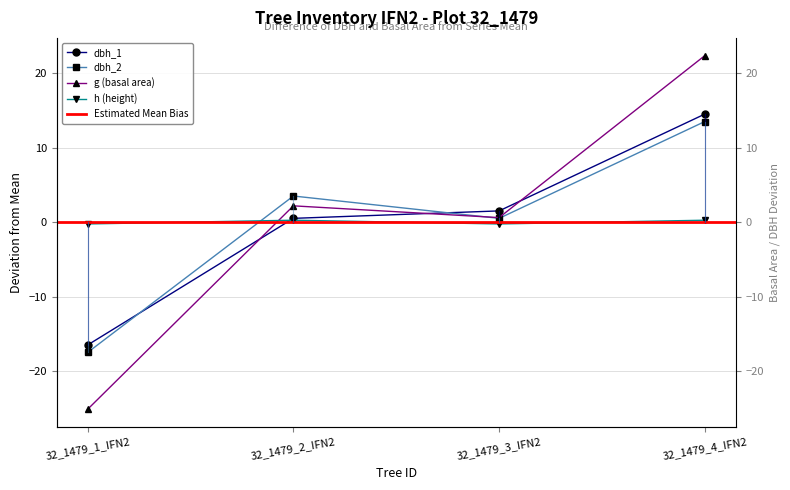

What is the minimum value shown in the chart?

-25.1